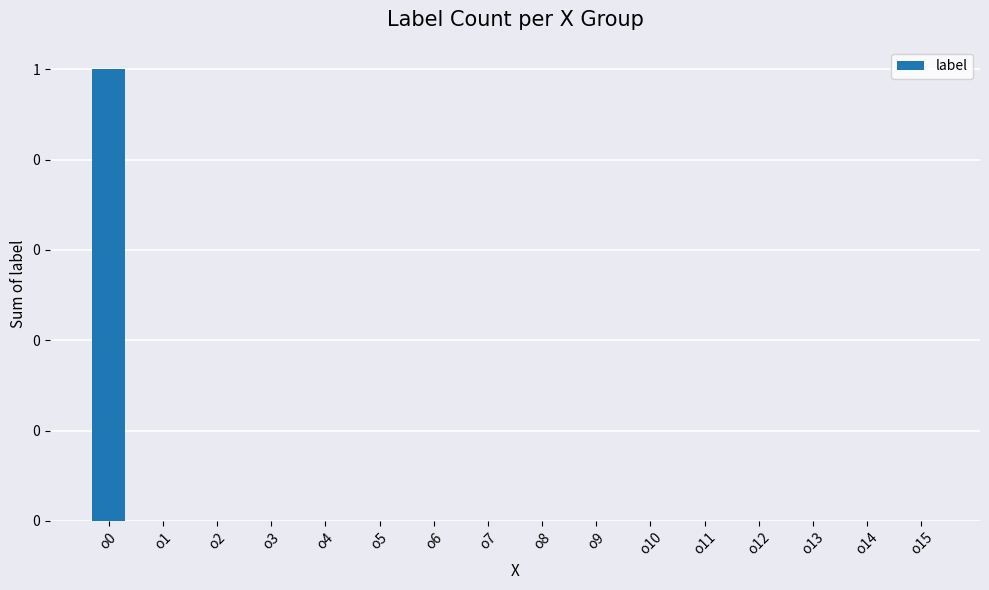

Which label corresponds to the smallest value in the chart?

o1